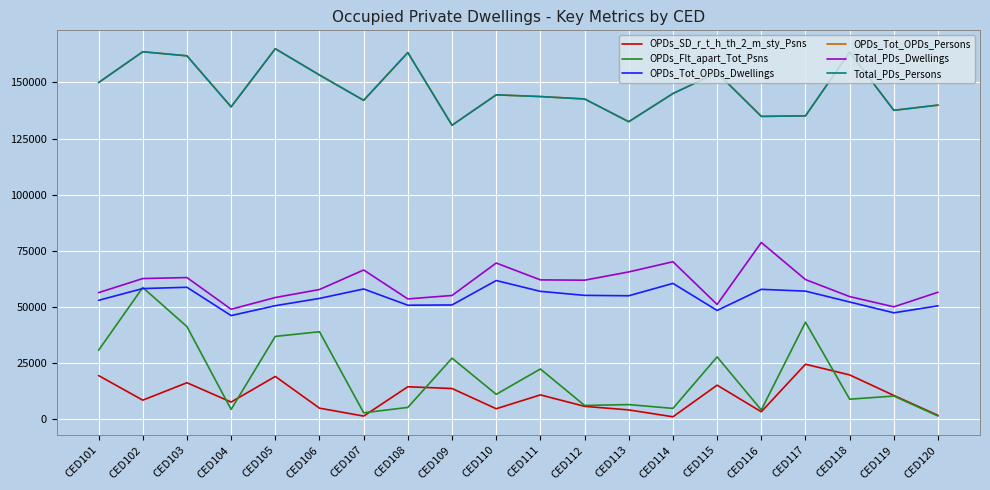

Is this an area chart (filled region under the line)?

No